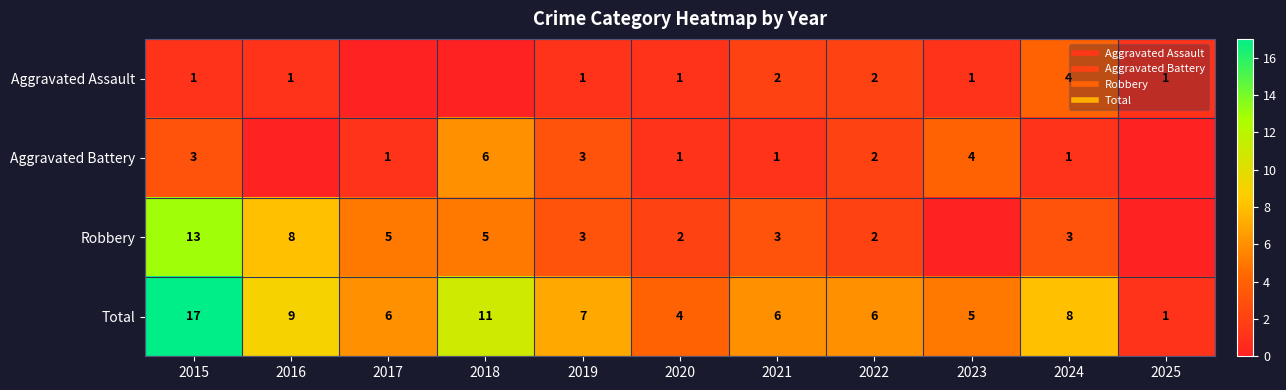

Where does the Aggravated Assault series first go above 1?

2021